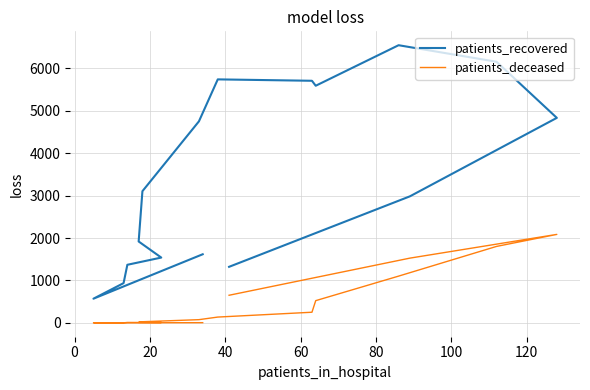

How many distinct data groups are displayed?

2